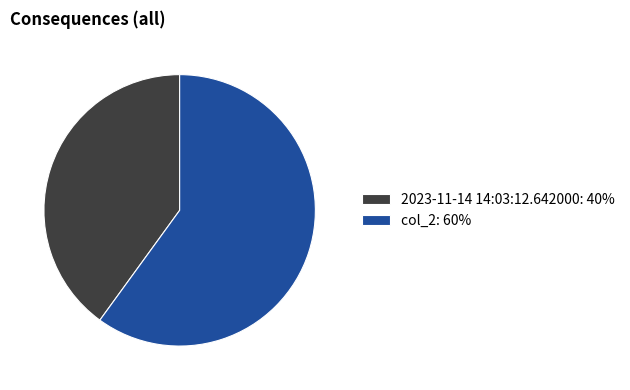

What is the smallest slice in the pie chart?

2023-11-14 14:03:12.642000